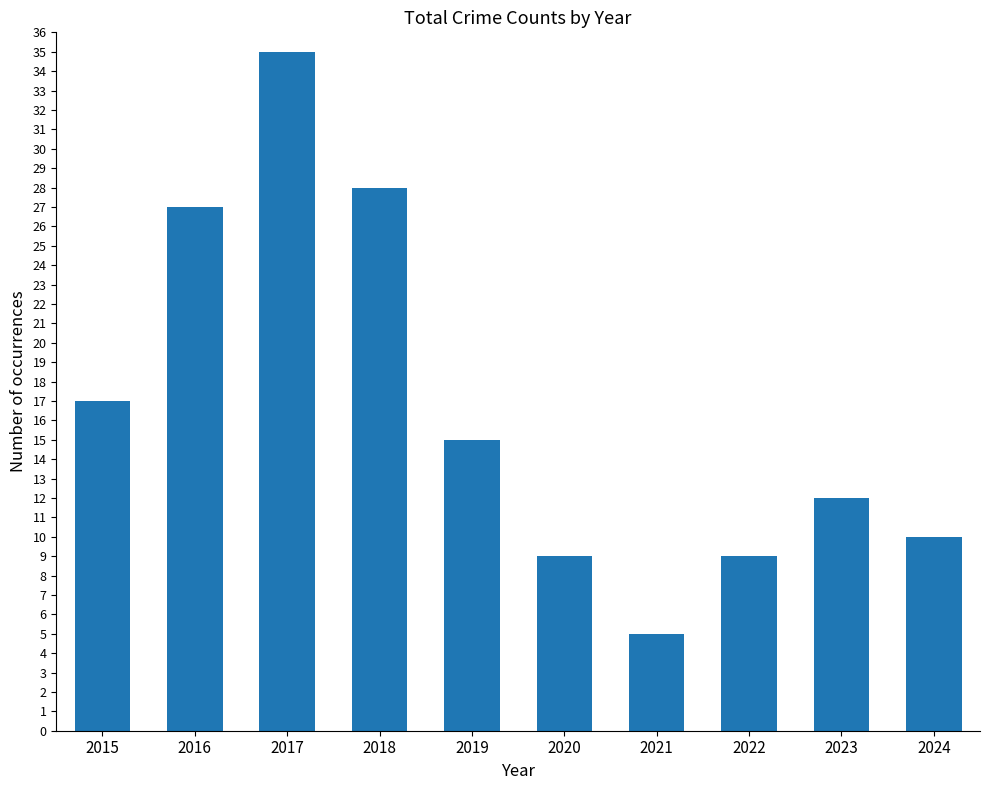

Reading left to right, extract all data points from this chart.

2015=17	2016=27	2017=35	2018=28	2019=15	2020=9	2021=5	2022=9	2023=12	2024=10